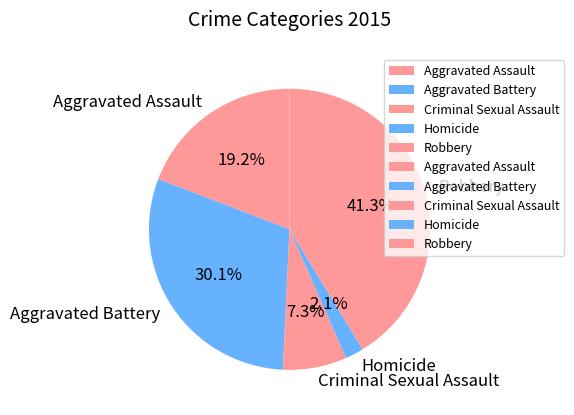

Between Homicide and Robbery, which is larger?

Robbery